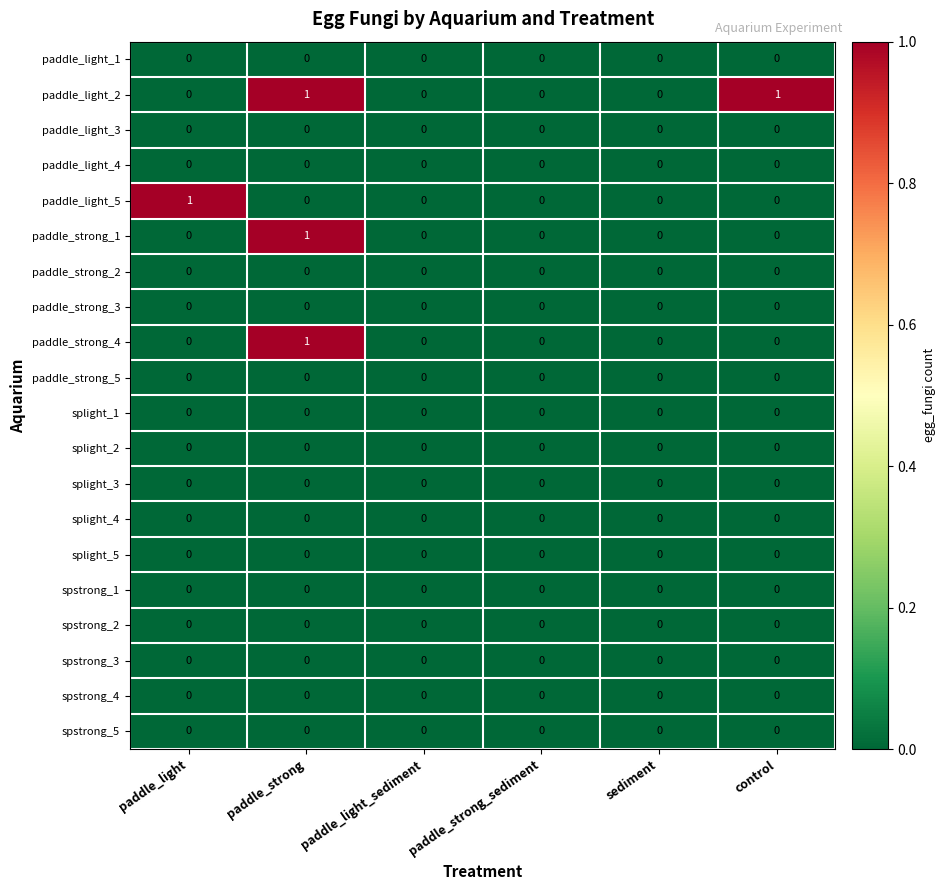

The value of paddle_light_5 at control is 0. True or false?

True